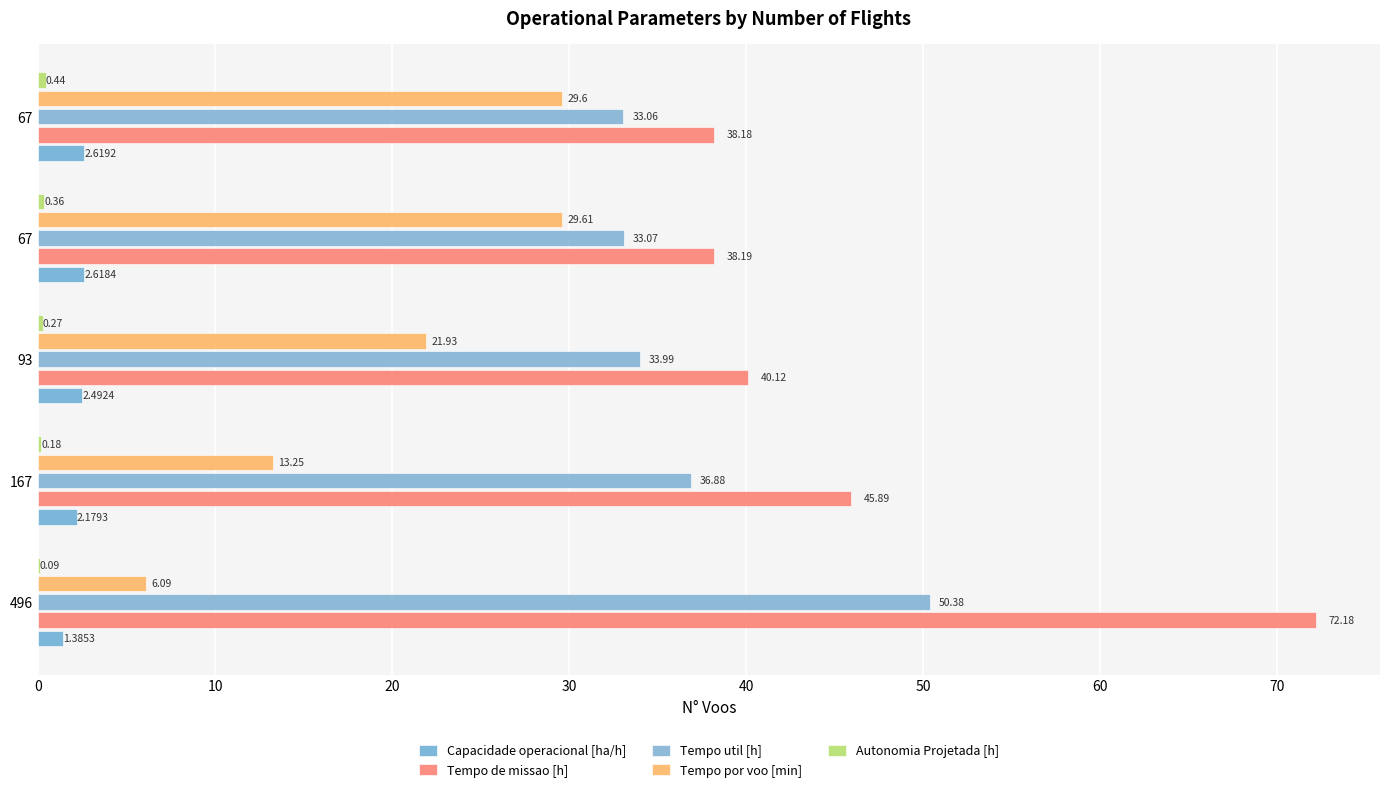

What is the value of the Capacidade operacional [ha/h] bar at the 4th from the left?

2.6